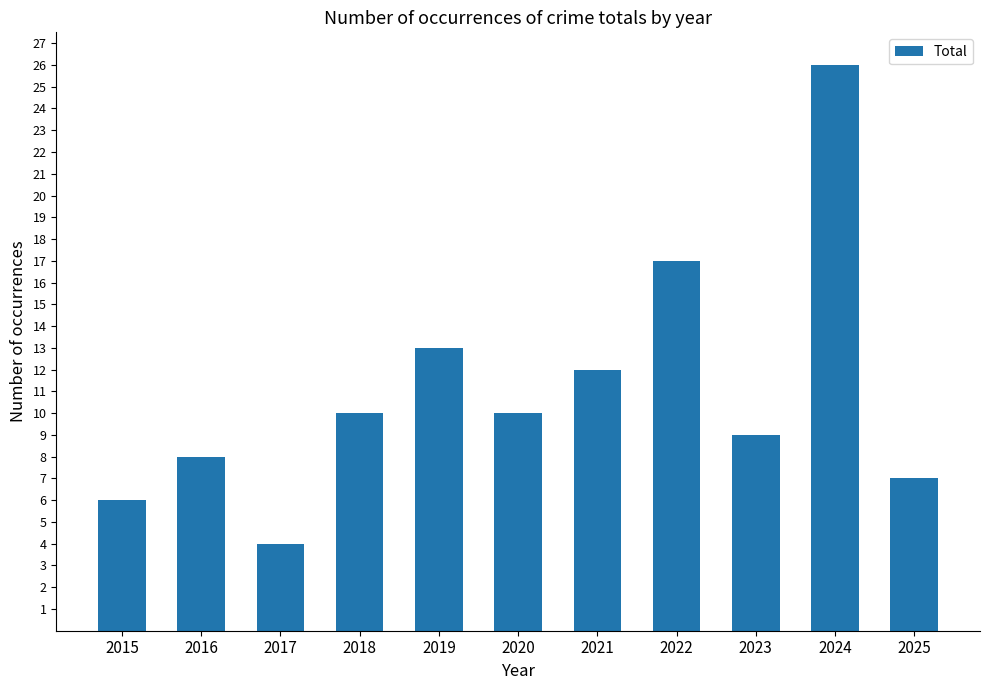

The value at 2016 is 13. True or false?

False